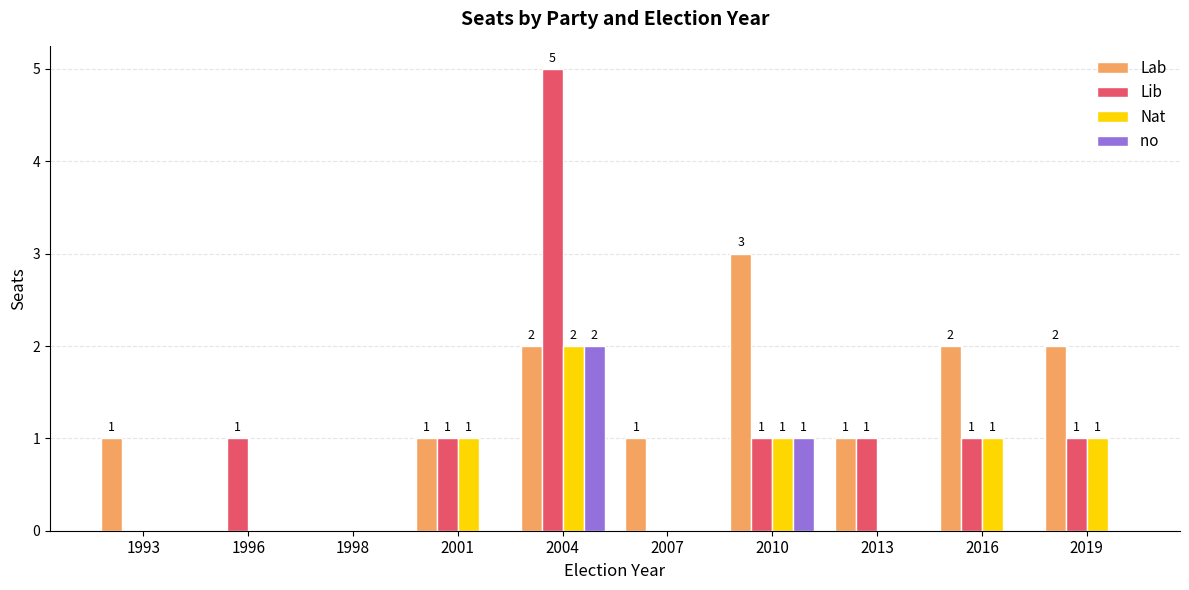

Which category has the highest value across all series?

2004